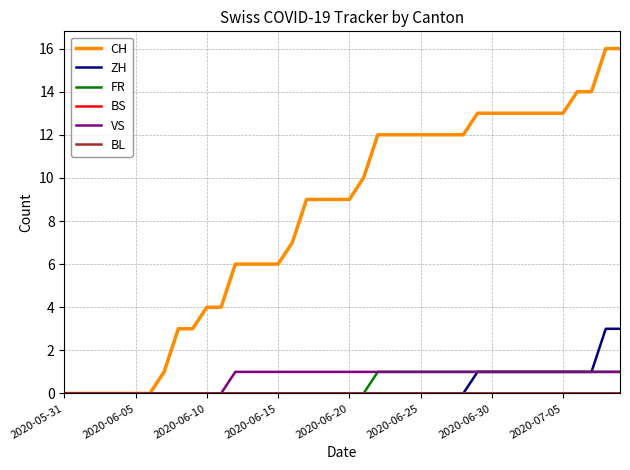

How many values in the FR series exceed 0?

18